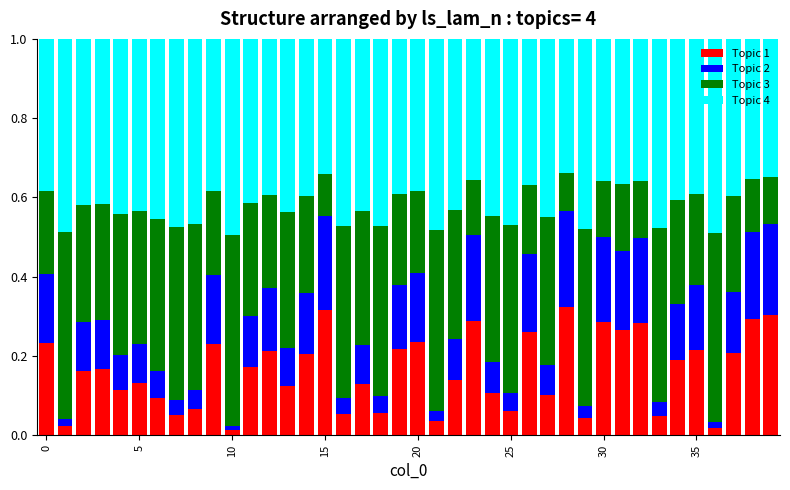

At which category is the sum across all series the highest?

5